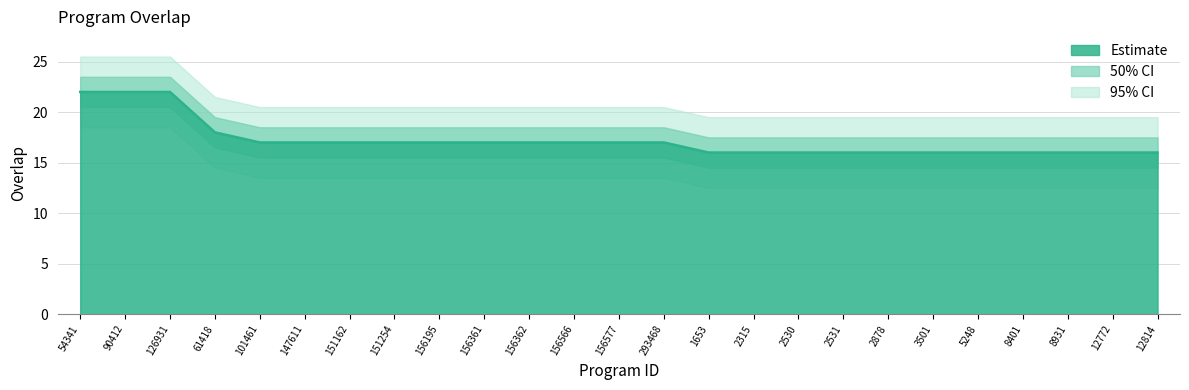

Is it true that the value at 156361 is 17?

True